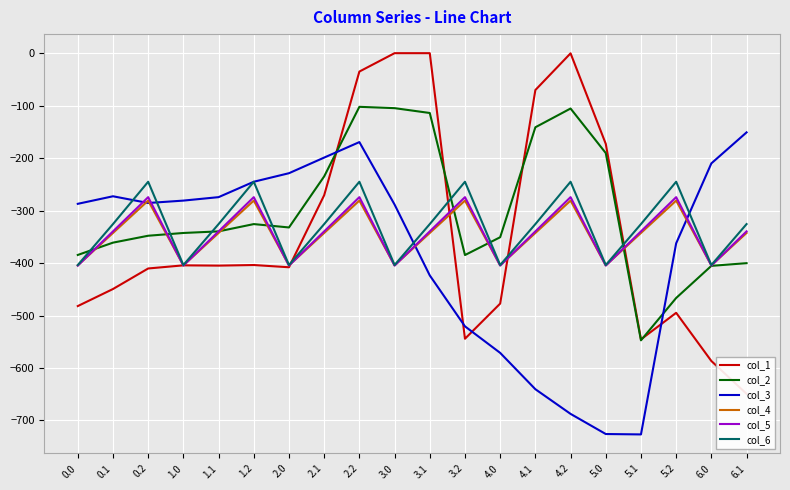

What is the difference between the highest and lowest values at 3.1?

423.5